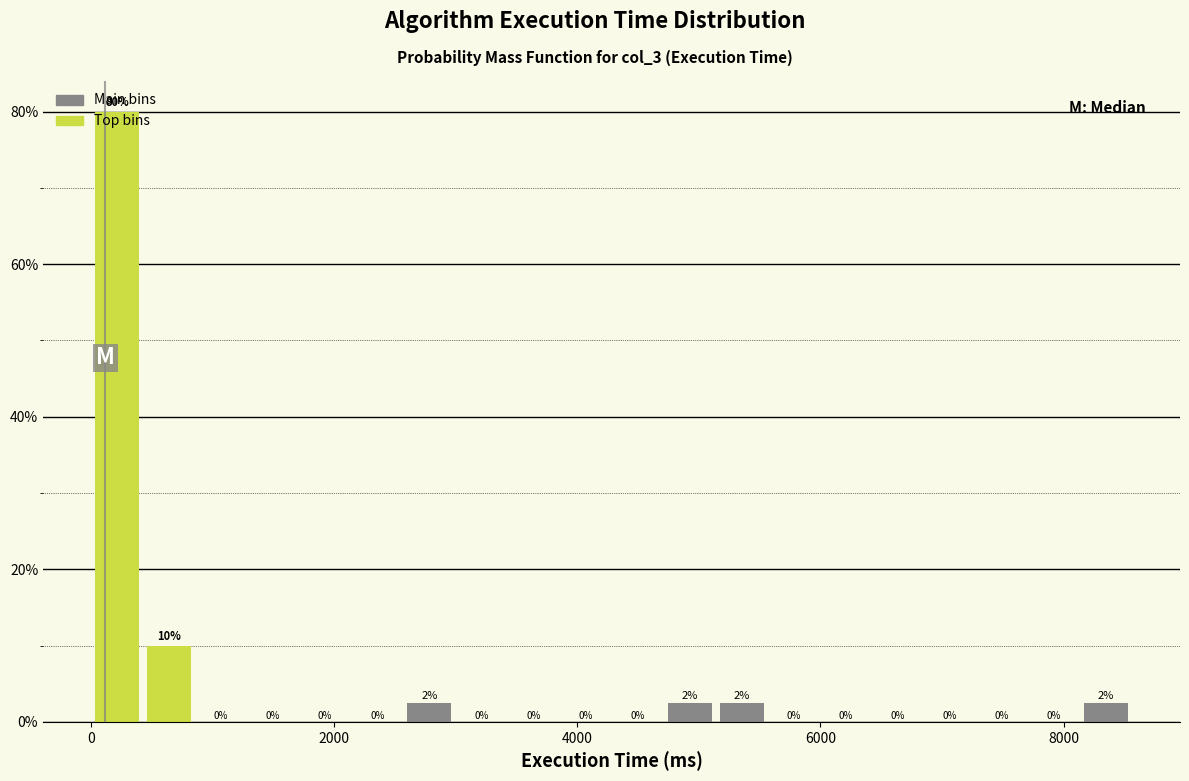

Read against the x-axis, roughly where is the centre of the tallest bar?

200